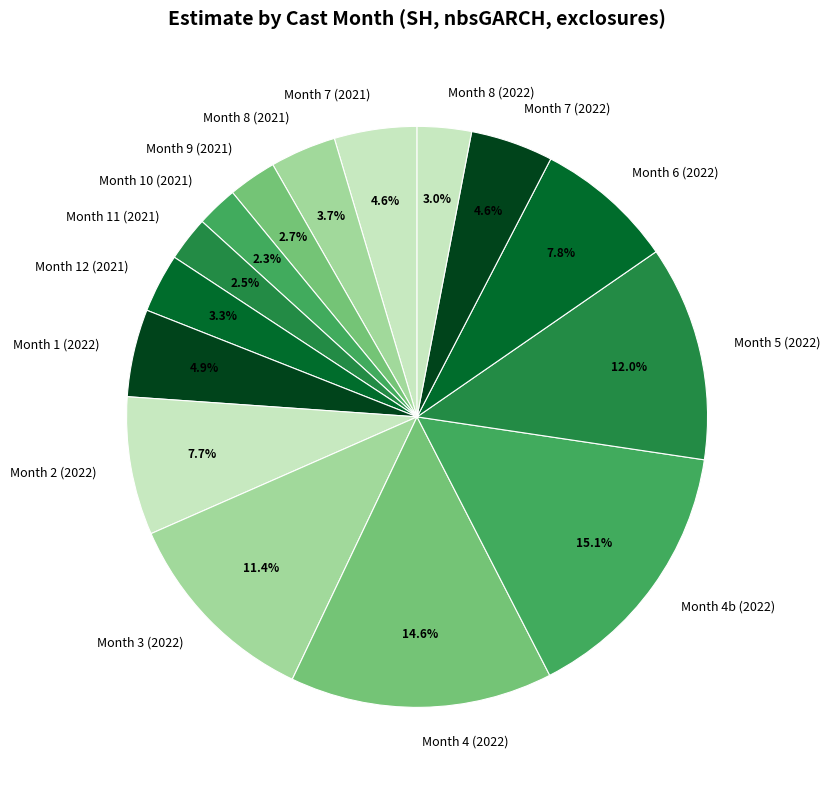

To the nearest percent, what is the average slice percentage?

7%